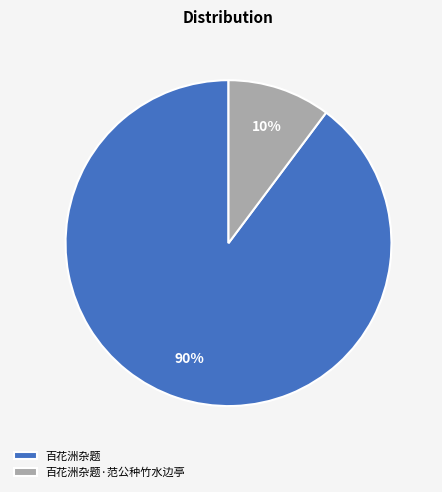

Does any single category account for the majority?

Yes